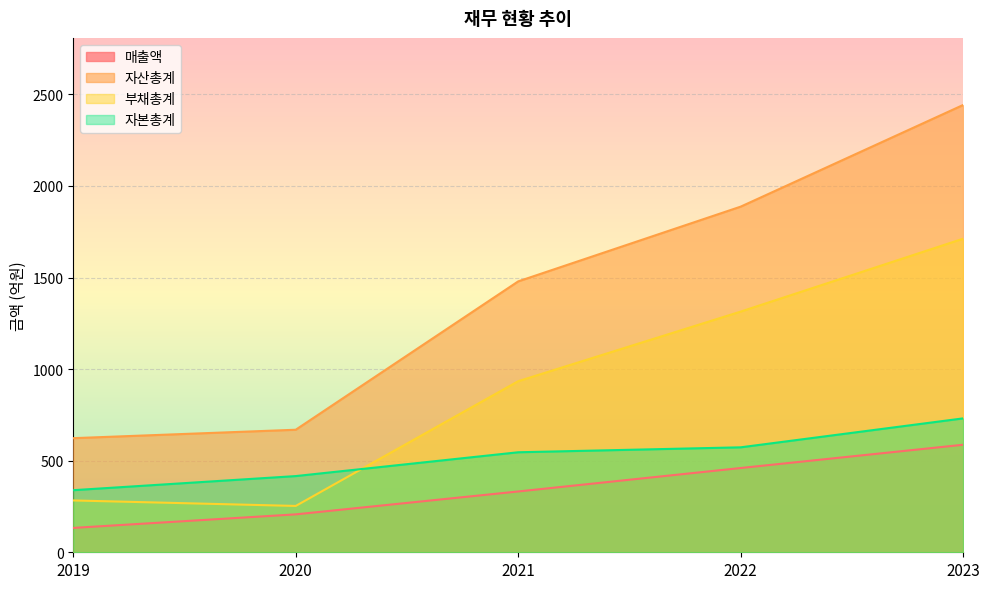

What are all the series names shown in the legend?

매출액, 자산총계, 부채총계, 자본총계